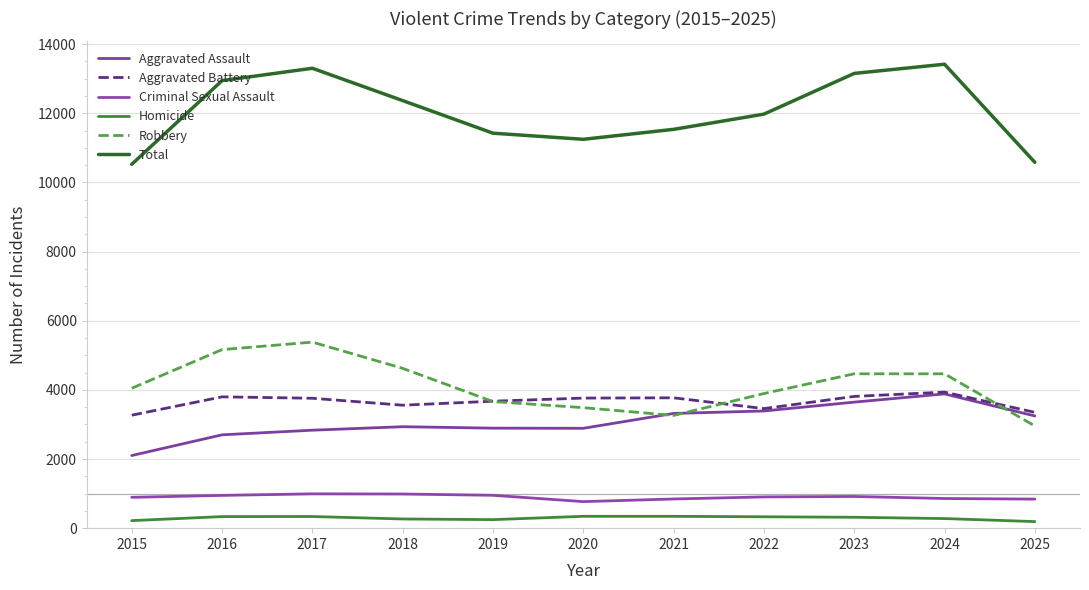

Which series changed the most between 2017 and 2024?

Aggravated Assault